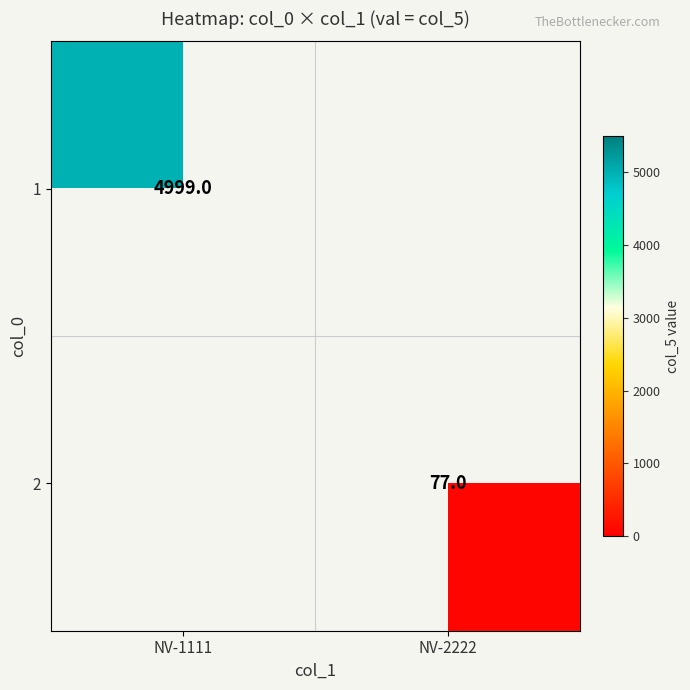

At how many categories does at least one series exceed 1998?

1